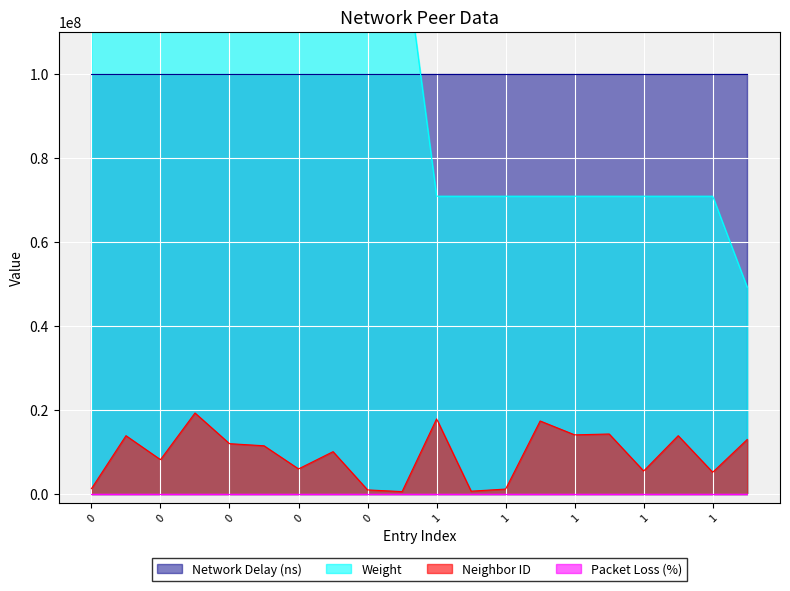

True or false: Weight has more than 2 points higher than both neighbors.

False